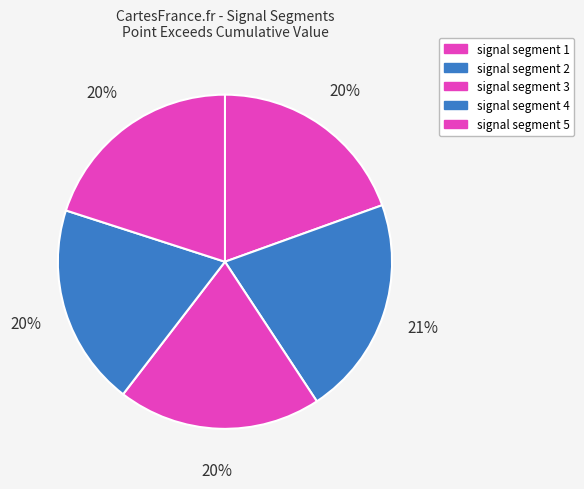

Which category has the biggest portion of the pie?

signal segment 2